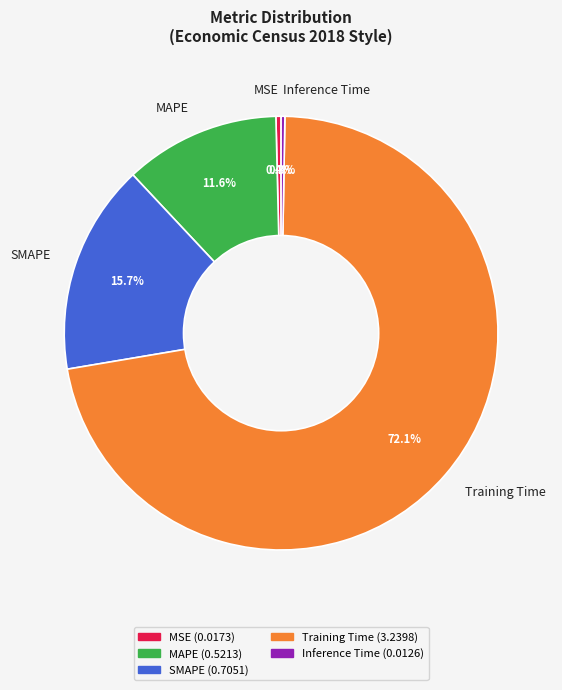

Which slice is the largest?

Training Time